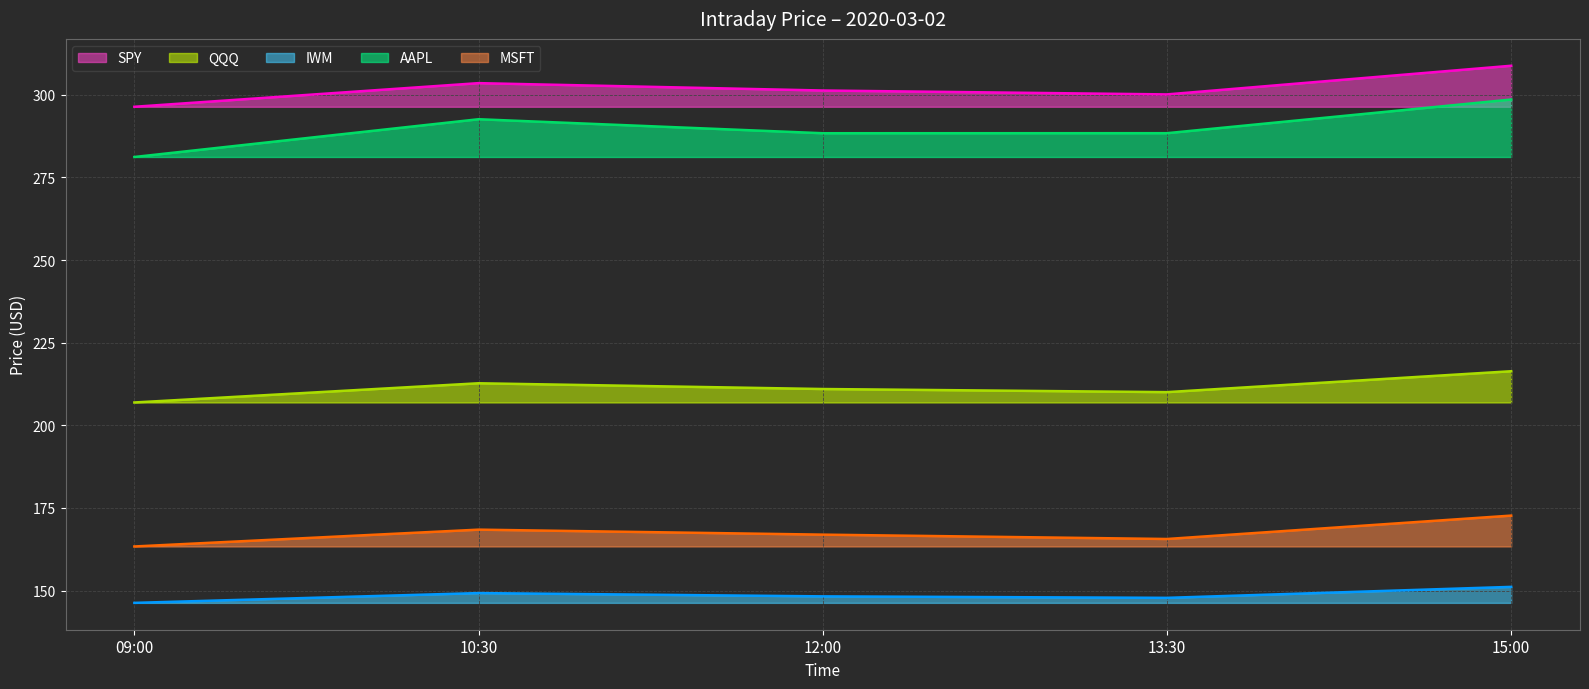

What is the lowest value of the IWM series?

146.3